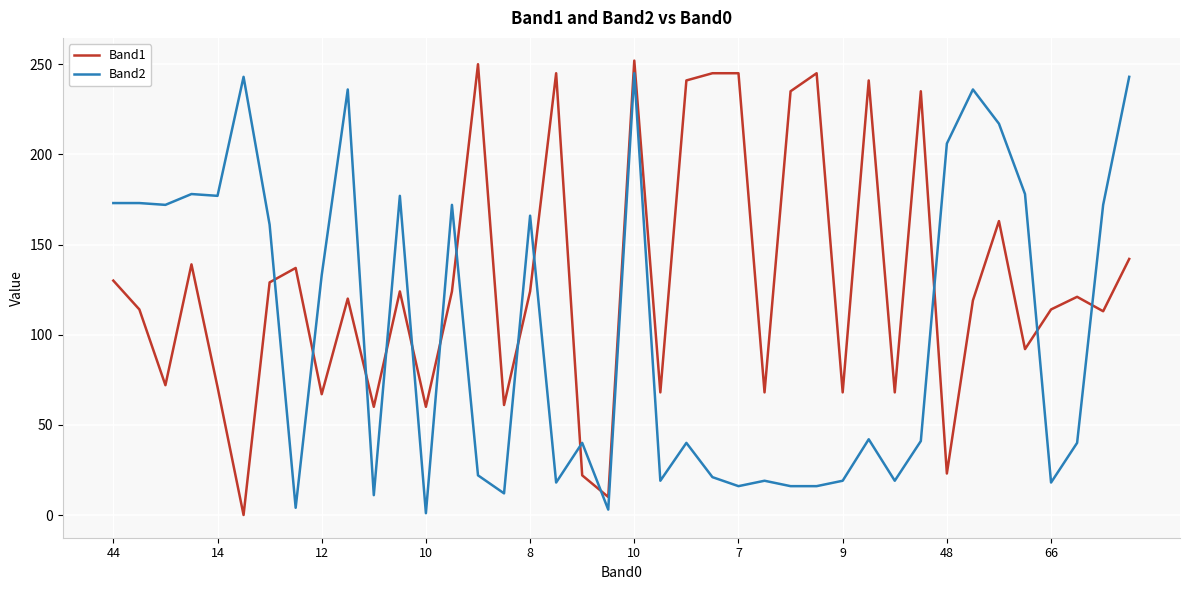

Which series has the largest total across all categories?

Band1